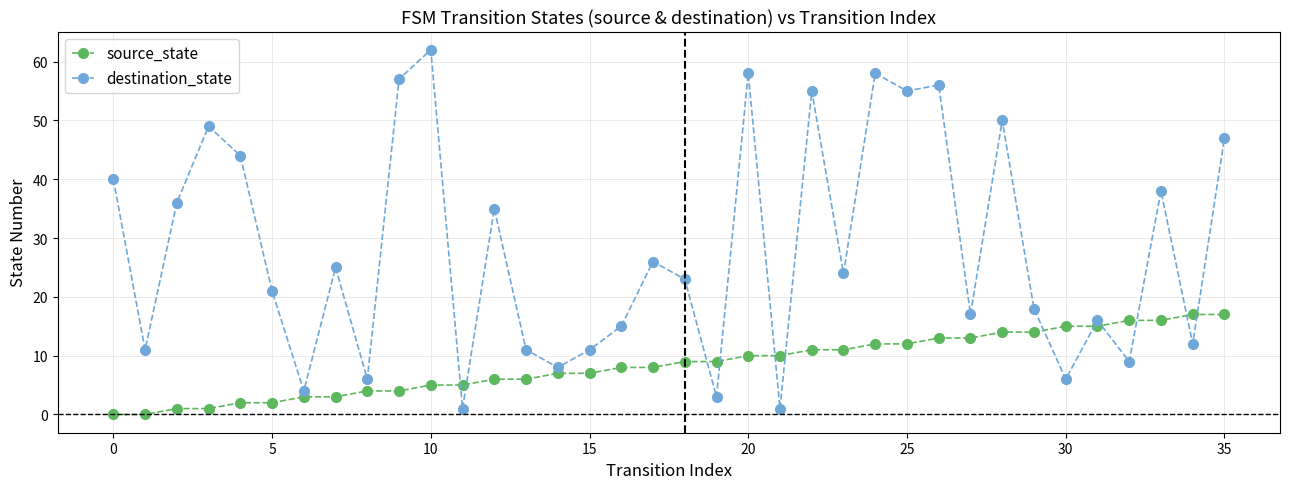

Which series ends up on top after the final intersection of destination_state and source_state?

destination_state